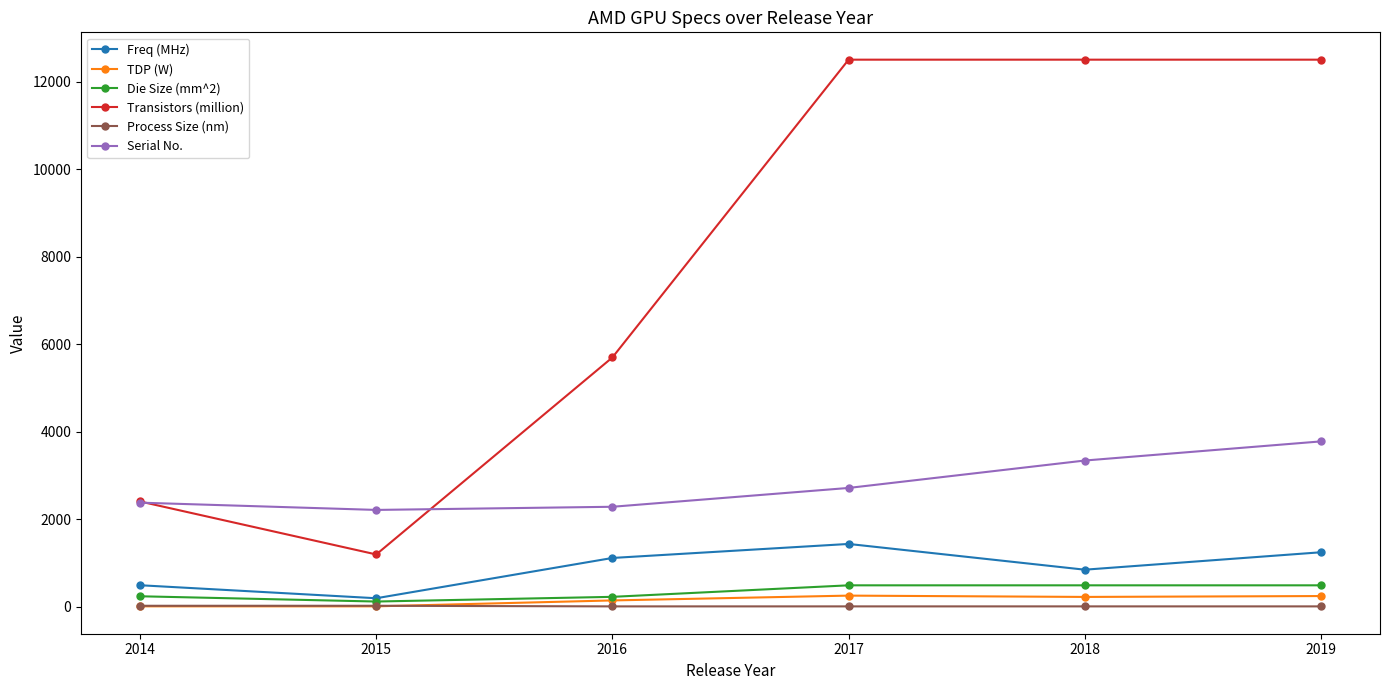

How many lines are shown in the chart?

6